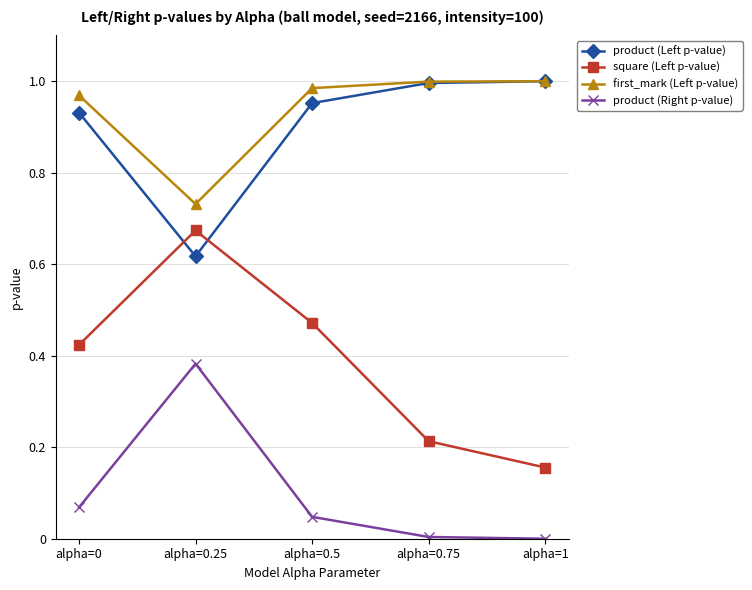

Which series has the widest spread of values?

square (Left p-value)